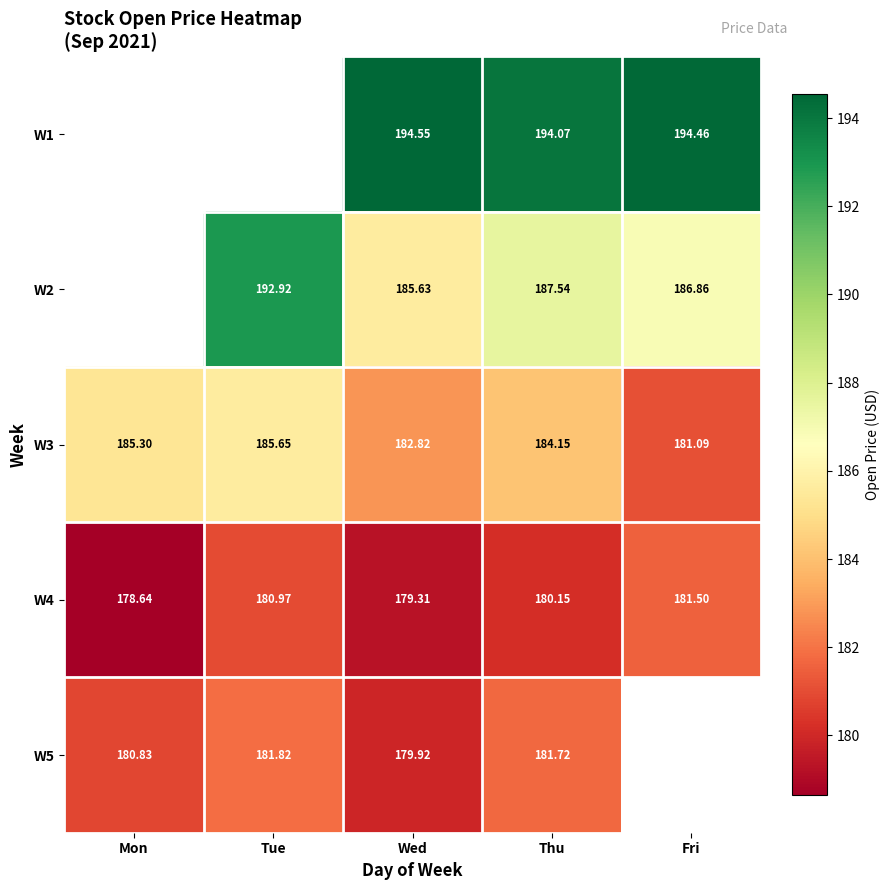

What is the minimum value shown in the chart?

178.6